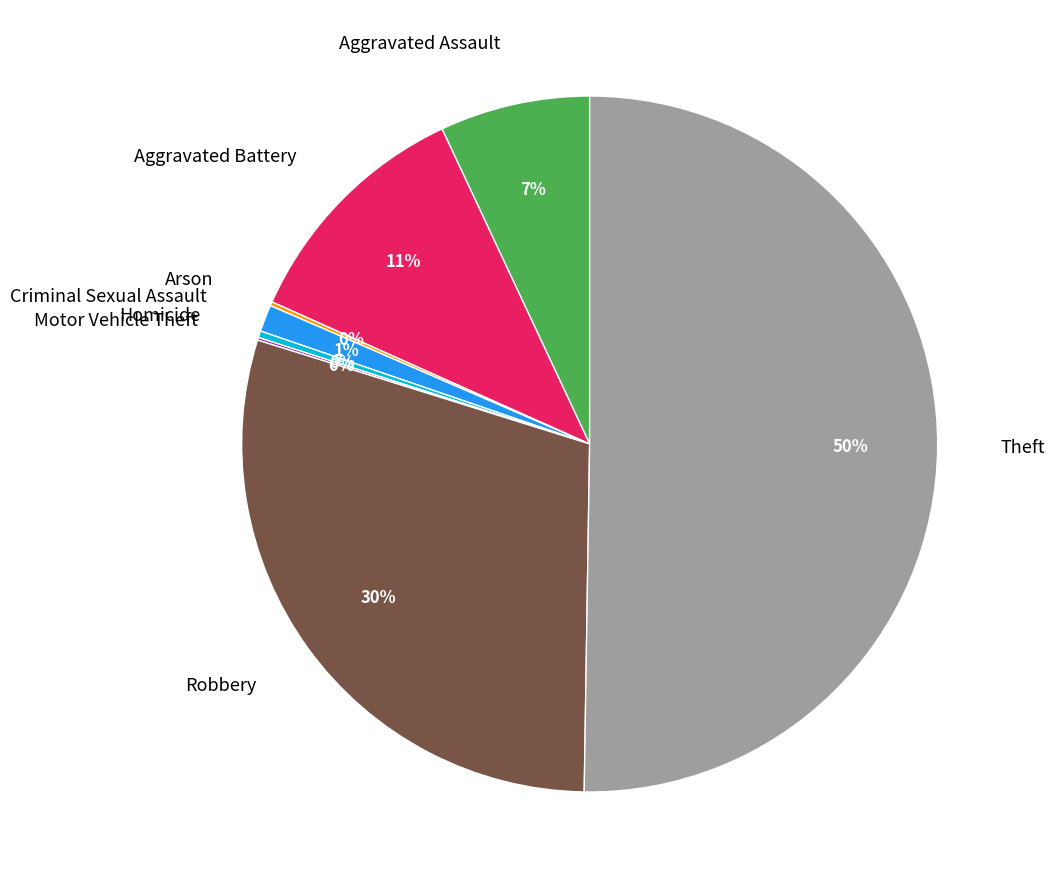

Do Theft and Aggravated Battery together represent more than half of the pie?

Yes